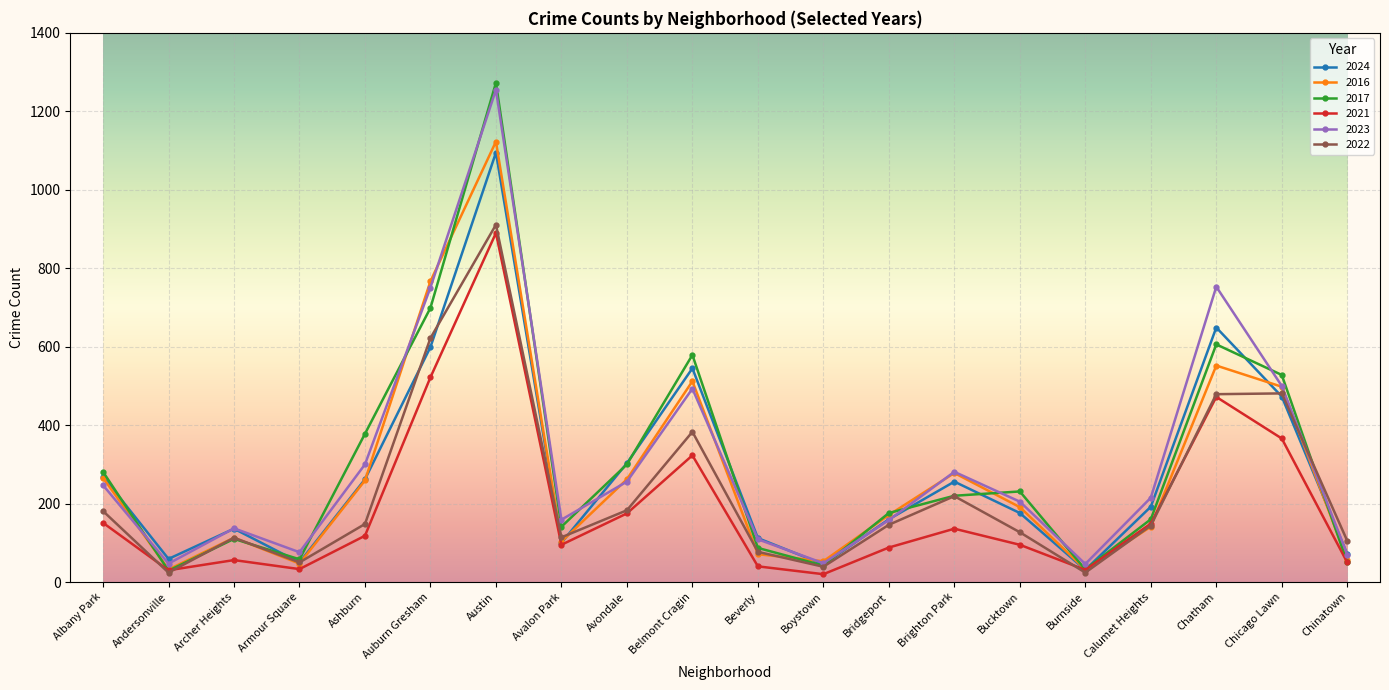

Is the value of 2017 at Brighton Park greater than the value of 2016 at Bucktown?

Yes